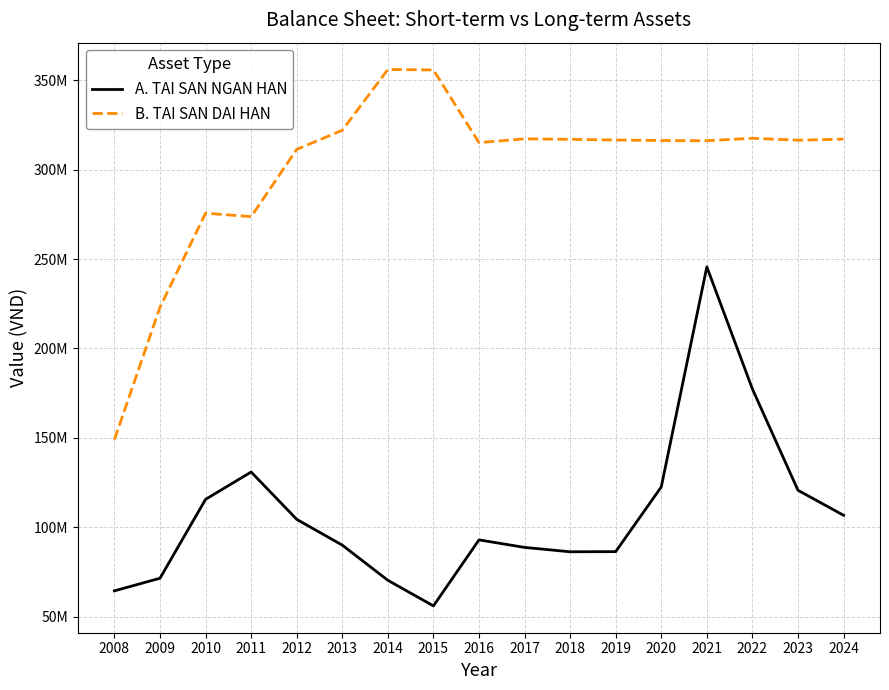

What is the minimum value shown in the chart?

56168417